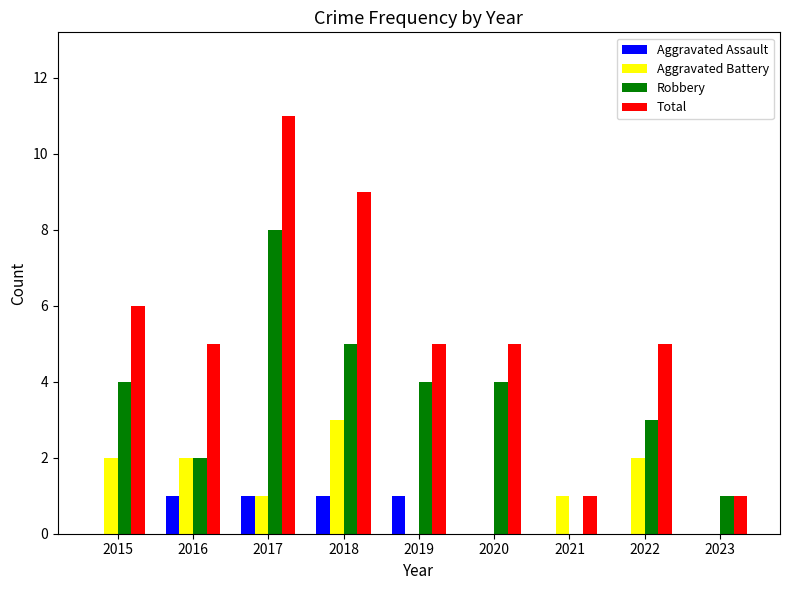

Which series has the largest total across all categories?

Total